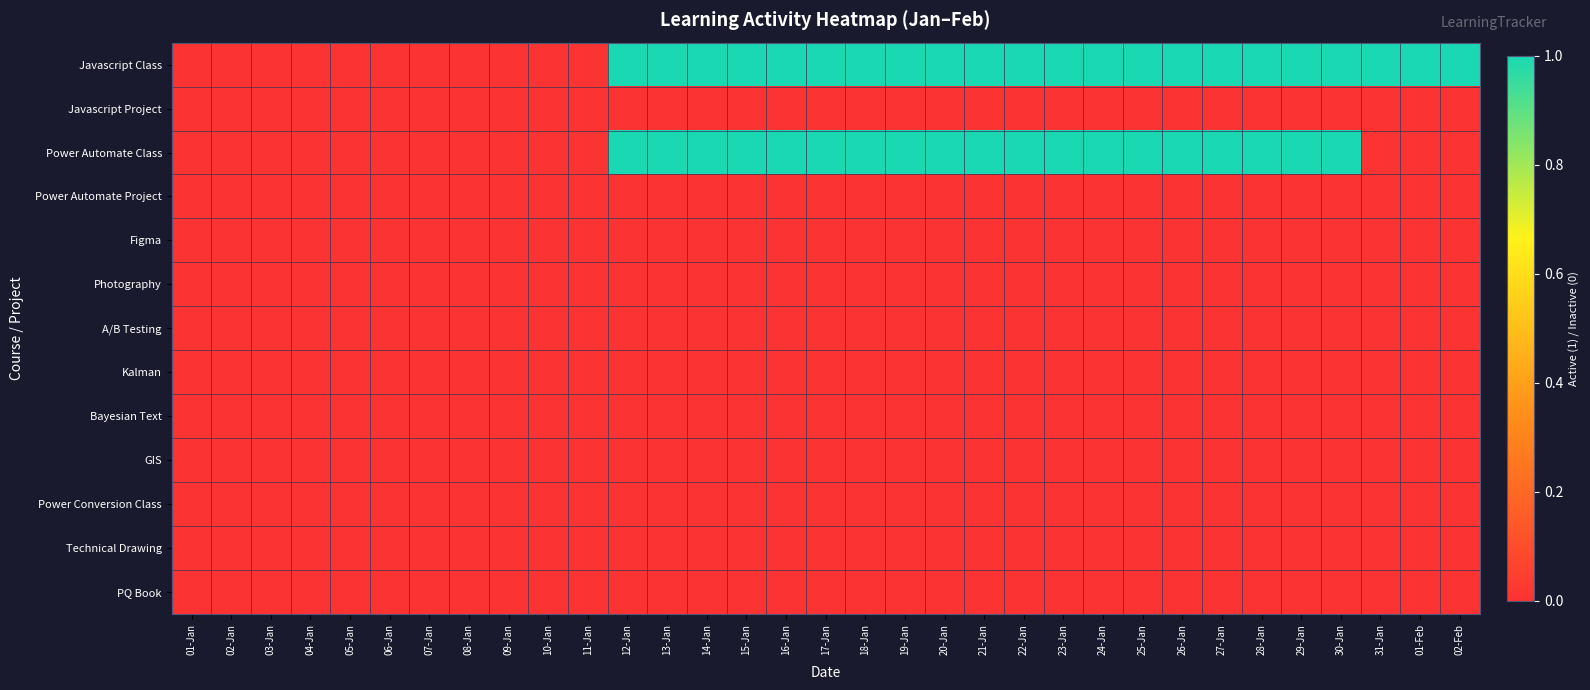

Reading right to left, list all the values displayed in this chart.

Javascript Class: 02-Feb=1	01-Feb=1	31-Jan=1	30-Jan=1	29-Jan=1	28-Jan=1	27-Jan=1	26-Jan=1	25-Jan=1	24-Jan=1	23-Jan=1	22-Jan=1	21-Jan=1	20-Jan=1	19-Jan=1	18-Jan=1	17-Jan=1	16-Jan=1	15-Jan=1	14-Jan=1	13-Jan=1	12-Jan=1	11-Jan=0	10-Jan=0	09-Jan=0	08-Jan=0	07-Jan=0	06-Jan=0	05-Jan=0	04-Jan=0	03-Jan=0	02-Jan=0	01-Jan=0
Javascript Project: 02-Feb=0	01-Feb=0	31-Jan=0	30-Jan=0	29-Jan=0	28-Jan=0	27-Jan=0	26-Jan=0	25-Jan=0	24-Jan=0	23-Jan=0	22-Jan=0	21-Jan=0	20-Jan=0	19-Jan=0	18-Jan=0	17-Jan=0	16-Jan=0	15-Jan=0	14-Jan=0	13-Jan=0	12-Jan=0	11-Jan=0	10-Jan=0	09-Jan=0	08-Jan=0	07-Jan=0	06-Jan=0	05-Jan=0	04-Jan=0	03-Jan=0	02-Jan=0	01-Jan=0
Power Automate Class: 02-Feb=0	01-Feb=0	31-Jan=0	30-Jan=1	29-Jan=1	28-Jan=1	27-Jan=1	26-Jan=1	25-Jan=1	24-Jan=1	23-Jan=1	22-Jan=1	21-Jan=1	20-Jan=1	19-Jan=1	18-Jan=1	17-Jan=1	16-Jan=1	15-Jan=1	14-Jan=1	13-Jan=1	12-Jan=1	11-Jan=0	10-Jan=0	09-Jan=0	08-Jan=0	07-Jan=0	06-Jan=0	05-Jan=0	04-Jan=0	03-Jan=0	02-Jan=0	01-Jan=0
Power Automate Project: 02-Feb=0	01-Feb=0	31-Jan=0	30-Jan=0	29-Jan=0	28-Jan=0	27-Jan=0	26-Jan=0	25-Jan=0	24-Jan=0	23-Jan=0	22-Jan=0	21-Jan=0	20-Jan=0	19-Jan=0	18-Jan=0	17-Jan=0	16-Jan=0	15-Jan=0	14-Jan=0	13-Jan=0	12-Jan=0	11-Jan=0	10-Jan=0	09-Jan=0	08-Jan=0	07-Jan=0	06-Jan=0	05-Jan=0	04-Jan=0	03-Jan=0	02-Jan=0	01-Jan=0
Figma: 02-Feb=0	01-Feb=0	31-Jan=0	30-Jan=0	29-Jan=0	28-Jan=0	27-Jan=0	26-Jan=0	25-Jan=0	24-Jan=0	23-Jan=0	22-Jan=0	21-Jan=0	20-Jan=0	19-Jan=0	18-Jan=0	17-Jan=0	16-Jan=0	15-Jan=0	14-Jan=0	13-Jan=0	12-Jan=0	11-Jan=0	10-Jan=0	09-Jan=0	08-Jan=0	07-Jan=0	06-Jan=0	05-Jan=0	04-Jan=0	03-Jan=0	02-Jan=0	01-Jan=0
Photography: 02-Feb=0	01-Feb=0	31-Jan=0	30-Jan=0	29-Jan=0	28-Jan=0	27-Jan=0	26-Jan=0	25-Jan=0	24-Jan=0	23-Jan=0	22-Jan=0	21-Jan=0	20-Jan=0	19-Jan=0	18-Jan=0	17-Jan=0	16-Jan=0	15-Jan=0	14-Jan=0	13-Jan=0	12-Jan=0	11-Jan=0	10-Jan=0	09-Jan=0	08-Jan=0	07-Jan=0	06-Jan=0	05-Jan=0	04-Jan=0	03-Jan=0	02-Jan=0	01-Jan=0
A/B Testing: 02-Feb=0	01-Feb=0	31-Jan=0	30-Jan=0	29-Jan=0	28-Jan=0	27-Jan=0	26-Jan=0	25-Jan=0	24-Jan=0	23-Jan=0	22-Jan=0	21-Jan=0	20-Jan=0	19-Jan=0	18-Jan=0	17-Jan=0	16-Jan=0	15-Jan=0	14-Jan=0	13-Jan=0	12-Jan=0	11-Jan=0	10-Jan=0	09-Jan=0	08-Jan=0	07-Jan=0	06-Jan=0	05-Jan=0	04-Jan=0	03-Jan=0	02-Jan=0	01-Jan=0
Kalman: 02-Feb=0	01-Feb=0	31-Jan=0	30-Jan=0	29-Jan=0	28-Jan=0	27-Jan=0	26-Jan=0	25-Jan=0	24-Jan=0	23-Jan=0	22-Jan=0	21-Jan=0	20-Jan=0	19-Jan=0	18-Jan=0	17-Jan=0	16-Jan=0	15-Jan=0	14-Jan=0	13-Jan=0	12-Jan=0	11-Jan=0	10-Jan=0	09-Jan=0	08-Jan=0	07-Jan=0	06-Jan=0	05-Jan=0	04-Jan=0	03-Jan=0	02-Jan=0	01-Jan=0
Bayesian Text: 02-Feb=0	01-Feb=0	31-Jan=0	30-Jan=0	29-Jan=0	28-Jan=0	27-Jan=0	26-Jan=0	25-Jan=0	24-Jan=0	23-Jan=0	22-Jan=0	21-Jan=0	20-Jan=0	19-Jan=0	18-Jan=0	17-Jan=0	16-Jan=0	15-Jan=0	14-Jan=0	13-Jan=0	12-Jan=0	11-Jan=0	10-Jan=0	09-Jan=0	08-Jan=0	07-Jan=0	06-Jan=0	05-Jan=0	04-Jan=0	03-Jan=0	02-Jan=0	01-Jan=0
GIS: 02-Feb=0	01-Feb=0	31-Jan=0	30-Jan=0	29-Jan=0	28-Jan=0	27-Jan=0	26-Jan=0	25-Jan=0	24-Jan=0	23-Jan=0	22-Jan=0	21-Jan=0	20-Jan=0	19-Jan=0	18-Jan=0	17-Jan=0	16-Jan=0	15-Jan=0	14-Jan=0	13-Jan=0	12-Jan=0	11-Jan=0	10-Jan=0	09-Jan=0	08-Jan=0	07-Jan=0	06-Jan=0	05-Jan=0	04-Jan=0	03-Jan=0	02-Jan=0	01-Jan=0
Power Conversion Class: 02-Feb=0	01-Feb=0	31-Jan=0	30-Jan=0	29-Jan=0	28-Jan=0	27-Jan=0	26-Jan=0	25-Jan=0	24-Jan=0	23-Jan=0	22-Jan=0	21-Jan=0	20-Jan=0	19-Jan=0	18-Jan=0	17-Jan=0	16-Jan=0	15-Jan=0	14-Jan=0	13-Jan=0	12-Jan=0	11-Jan=0	10-Jan=0	09-Jan=0	08-Jan=0	07-Jan=0	06-Jan=0	05-Jan=0	04-Jan=0	03-Jan=0	02-Jan=0	01-Jan=0
Technical Drawing: 02-Feb=0	01-Feb=0	31-Jan=0	30-Jan=0	29-Jan=0	28-Jan=0	27-Jan=0	26-Jan=0	25-Jan=0	24-Jan=0	23-Jan=0	22-Jan=0	21-Jan=0	20-Jan=0	19-Jan=0	18-Jan=0	17-Jan=0	16-Jan=0	15-Jan=0	14-Jan=0	13-Jan=0	12-Jan=0	11-Jan=0	10-Jan=0	09-Jan=0	08-Jan=0	07-Jan=0	06-Jan=0	05-Jan=0	04-Jan=0	03-Jan=0	02-Jan=0	01-Jan=0
PQ Book: 02-Feb=0	01-Feb=0	31-Jan=0	30-Jan=0	29-Jan=0	28-Jan=0	27-Jan=0	26-Jan=0	25-Jan=0	24-Jan=0	23-Jan=0	22-Jan=0	21-Jan=0	20-Jan=0	19-Jan=0	18-Jan=0	17-Jan=0	16-Jan=0	15-Jan=0	14-Jan=0	13-Jan=0	12-Jan=0	11-Jan=0	10-Jan=0	09-Jan=0	08-Jan=0	07-Jan=0	06-Jan=0	05-Jan=0	04-Jan=0	03-Jan=0	02-Jan=0	01-Jan=0